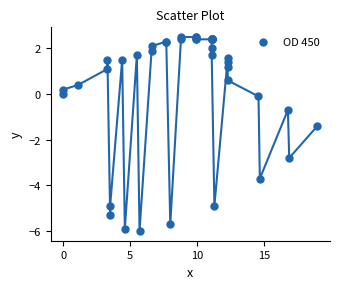

What Y value in the scatter plot is closest to -1?

-0.7